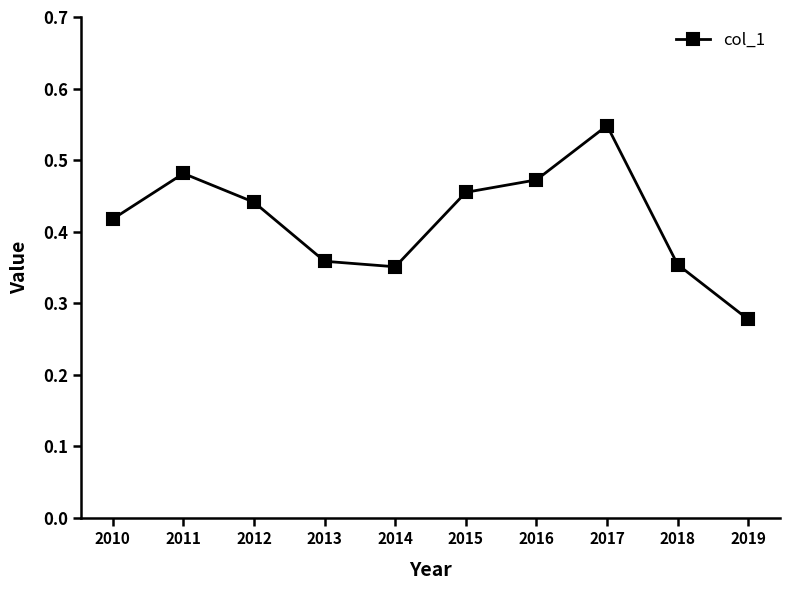

Where is the data nearest to the value 0?

2019